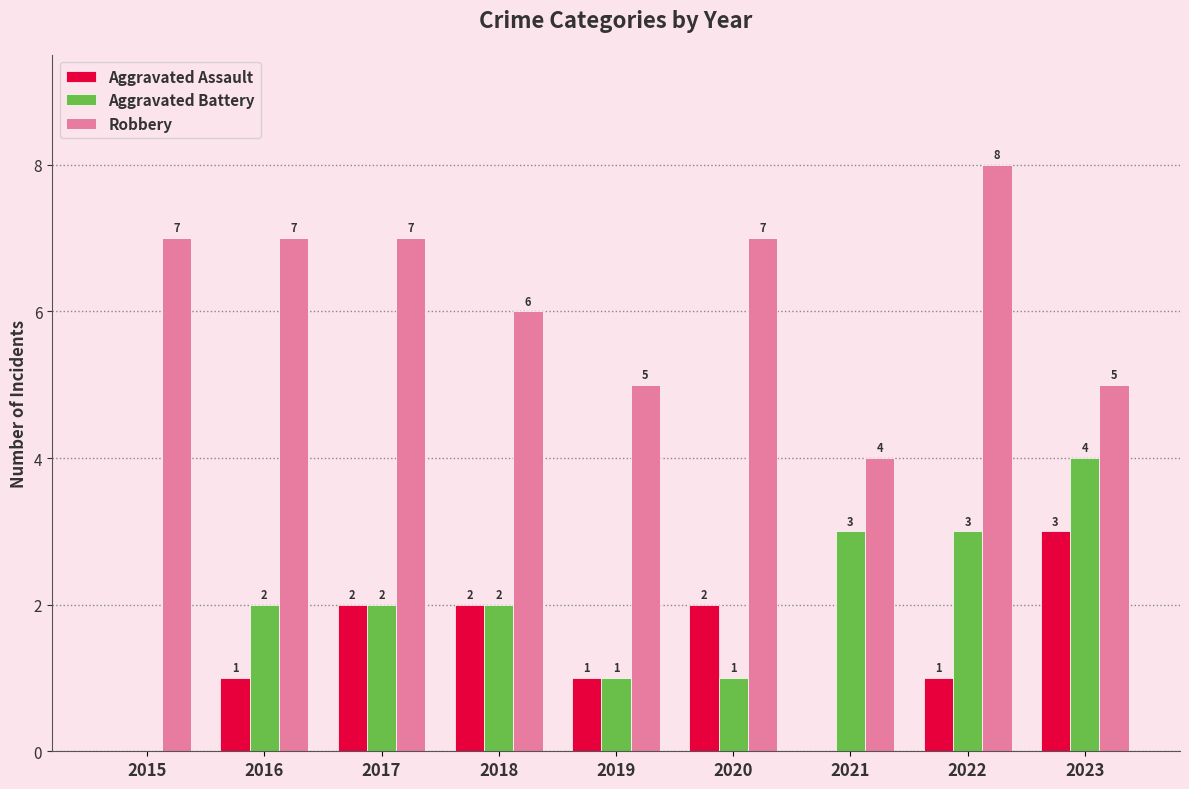

Which label corresponds to the largest value in the chart?

2022